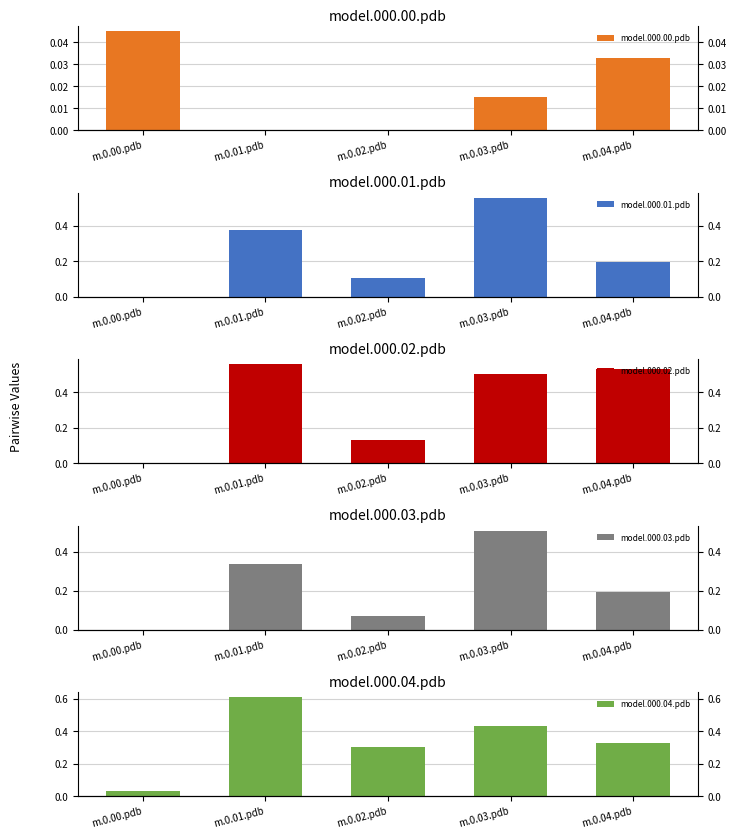

At m.0.01.pdb, list the series in order from largest to smallest.

model.000.04.pdb, model.000.02.pdb, model.000.01.pdb, model.000.03.pdb, model.000.00.pdb